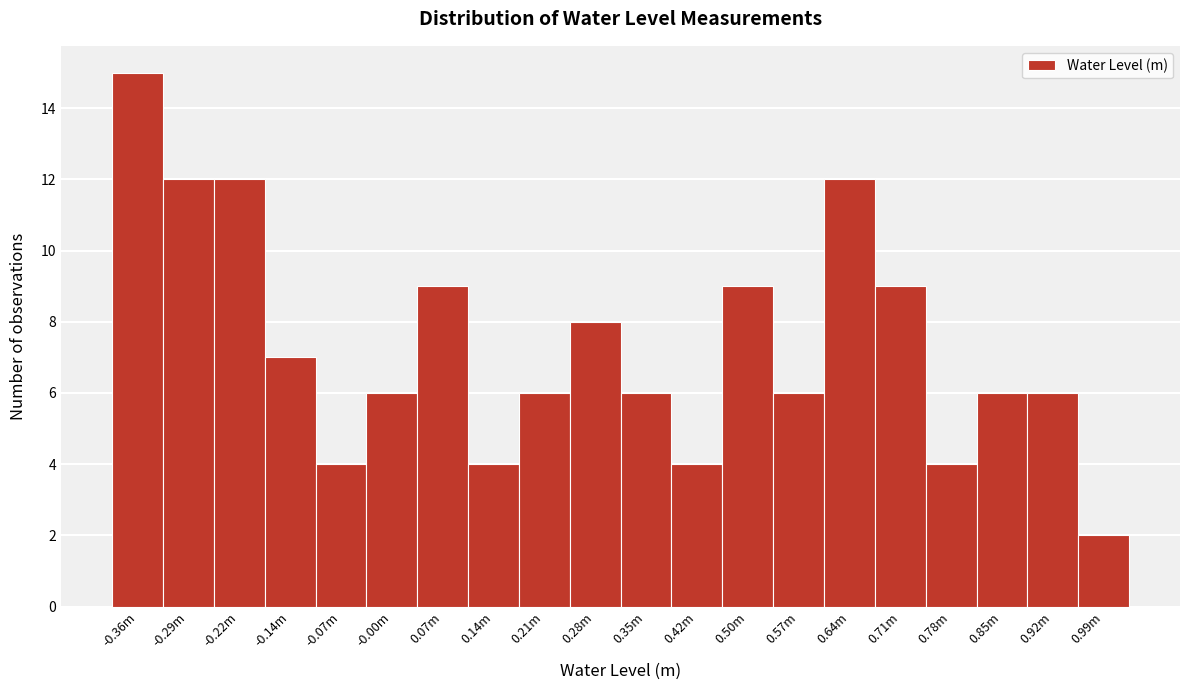

Reading left to right, extract all data points from this chart.

-0.36m=15	-0.29m=12	-0.22m=12	-0.14m=7	-0.07m=4	-0.00m=6	0.07m=9	0.14m=4	0.21m=6	0.28m=8	0.35m=6	0.42m=4	0.50m=9	0.57m=6	0.64m=12	0.71m=9	0.78m=4	0.85m=6	0.92m=6	0.99m=2